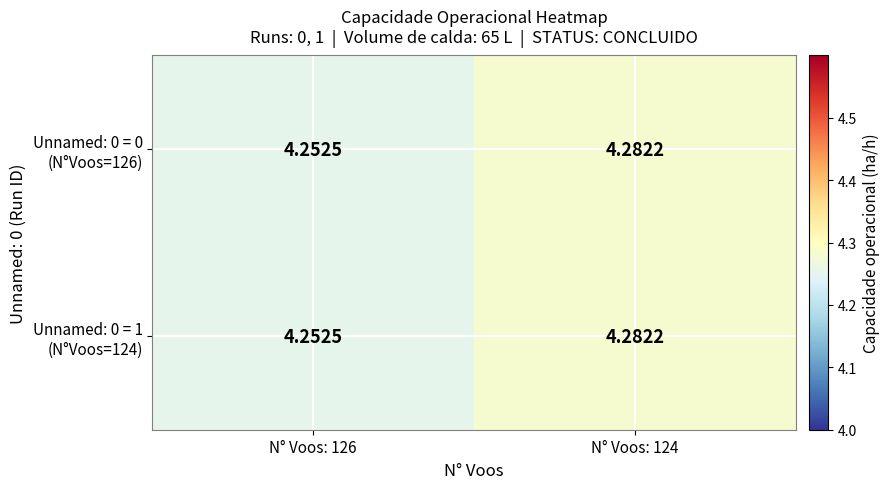

At which category is the sum across all series the highest?

N° Voos: 124